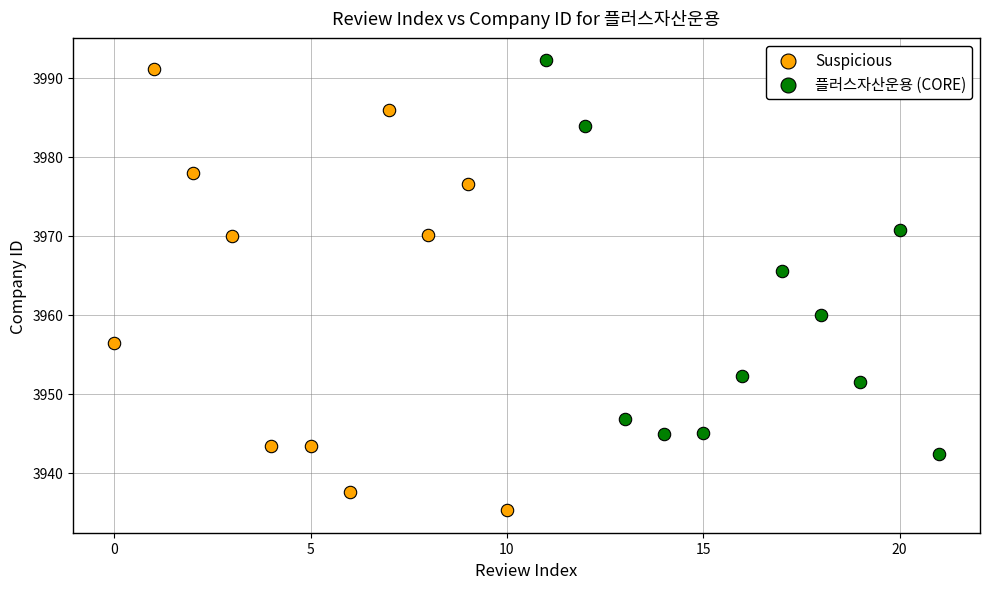

Which series reaches the minimum Y coordinate?

Suspicious